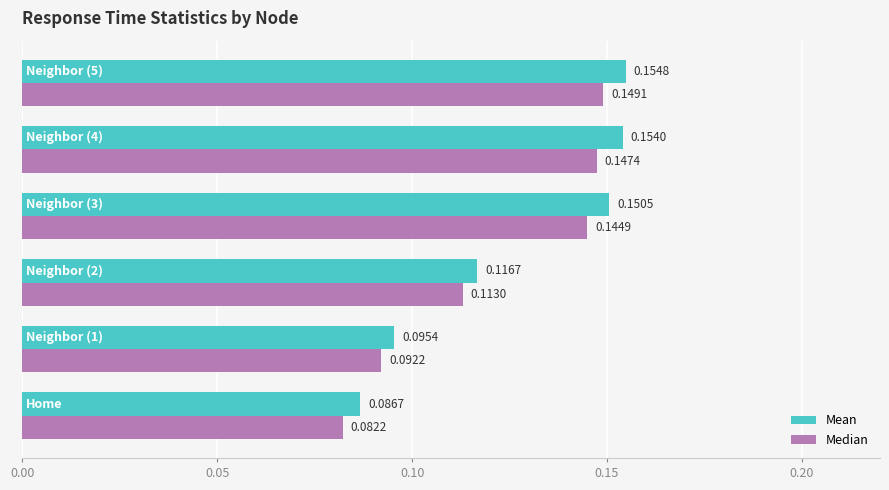

Which series has the largest range (max minus min)?

Mean